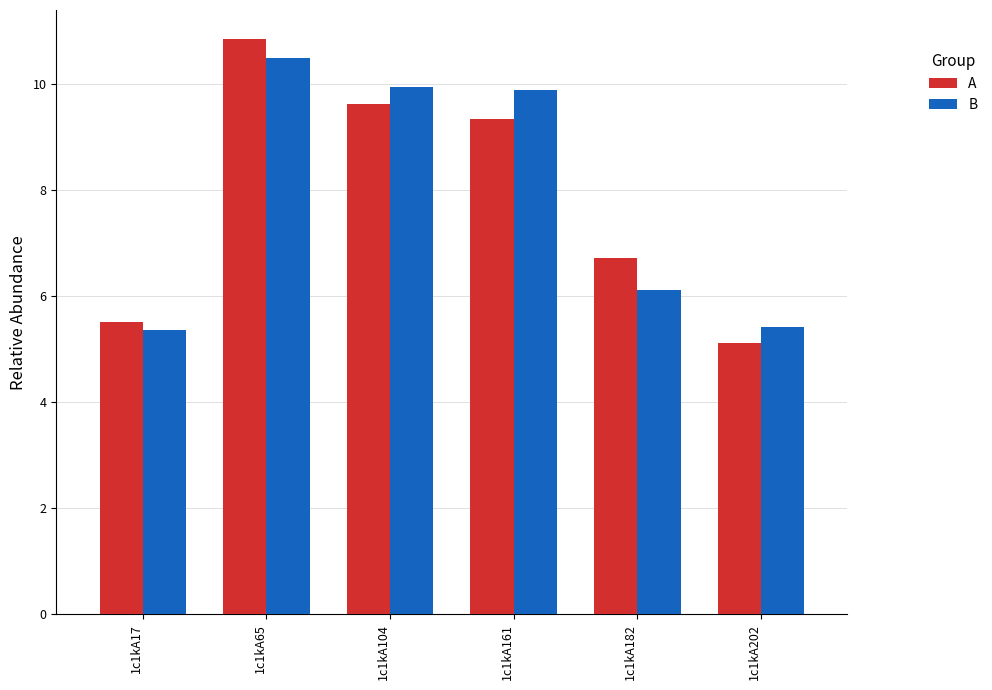

Are the bars horizontal?

No